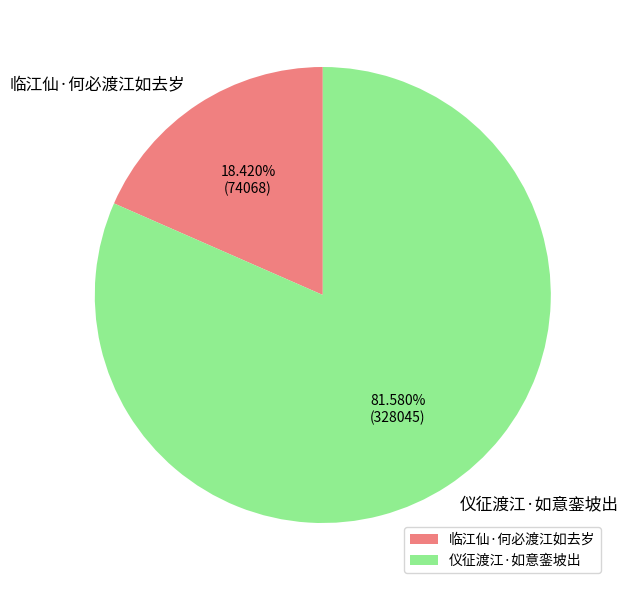

What is the total percentage of 临江仙·何必渡江如去岁 and 仪征渡江·如意銮坡出?

100.0%